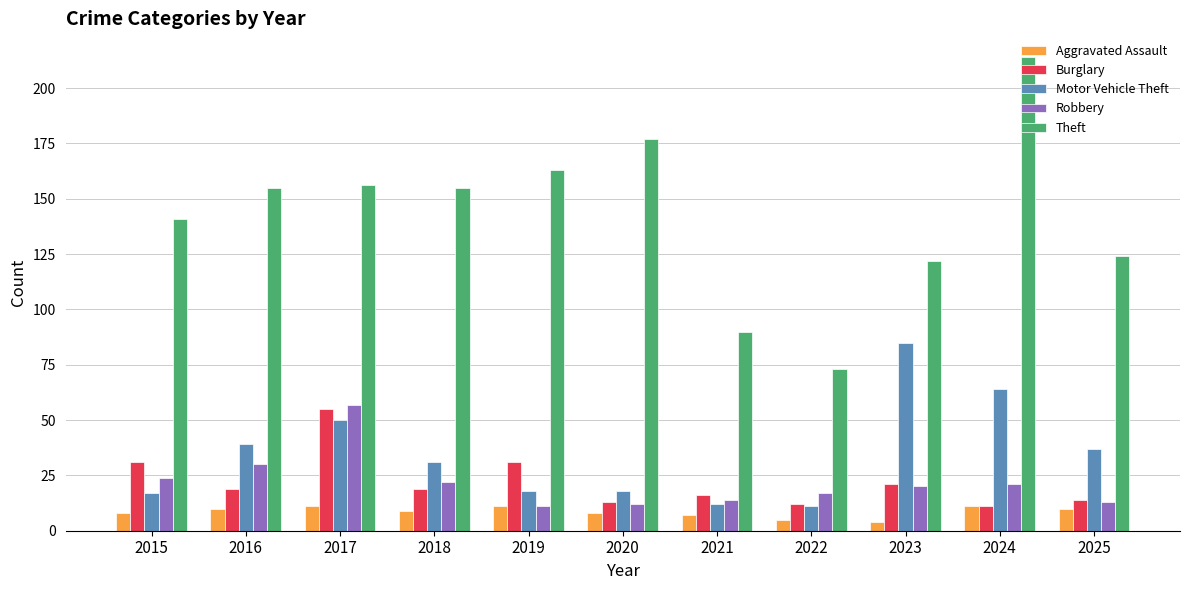

Reading left to right, list all the values displayed in this chart.

Aggravated Assault: 8	10	11	9	11	8	7	5	4	11	10
Burglary: 31	19	55	19	31	13	16	12	21	11	14
Motor Vehicle Theft: 17	39	50	31	18	18	12	11	85	64	37
Robbery: 24	30	57	22	11	12	14	17	20	21	13
Theft: 141	155	156	155	163	177	90	73	122	214	124